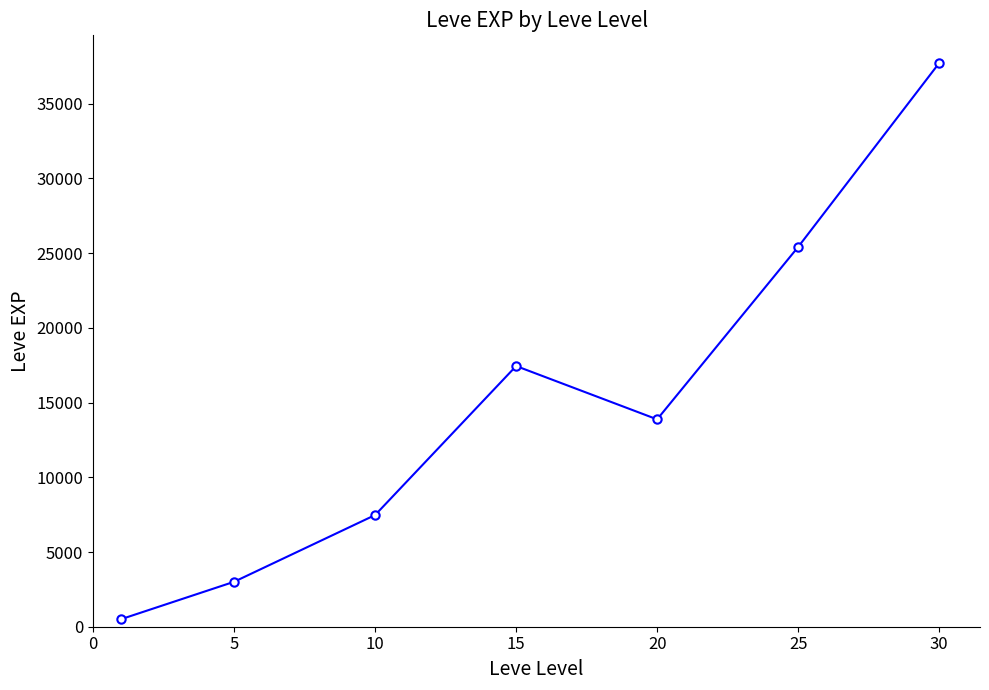

What is the greatest value displayed?

37715.0